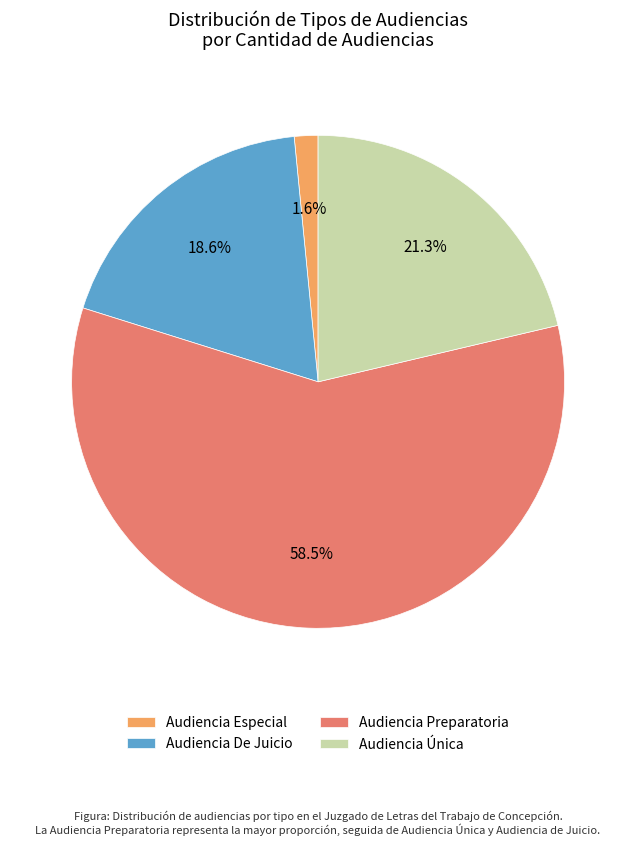

To the nearest percent, what percentage of the pie is Audiencia Especial?

2%